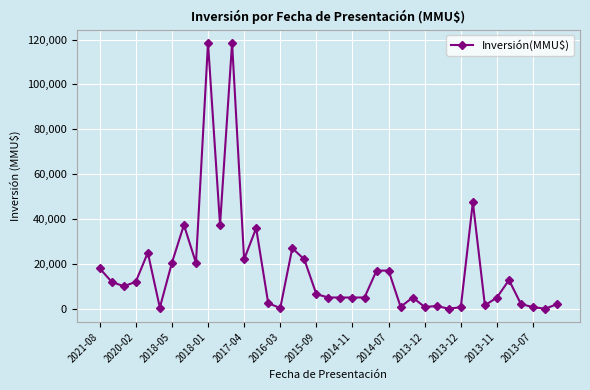

What is the difference between the maximum and minimum values?

118526